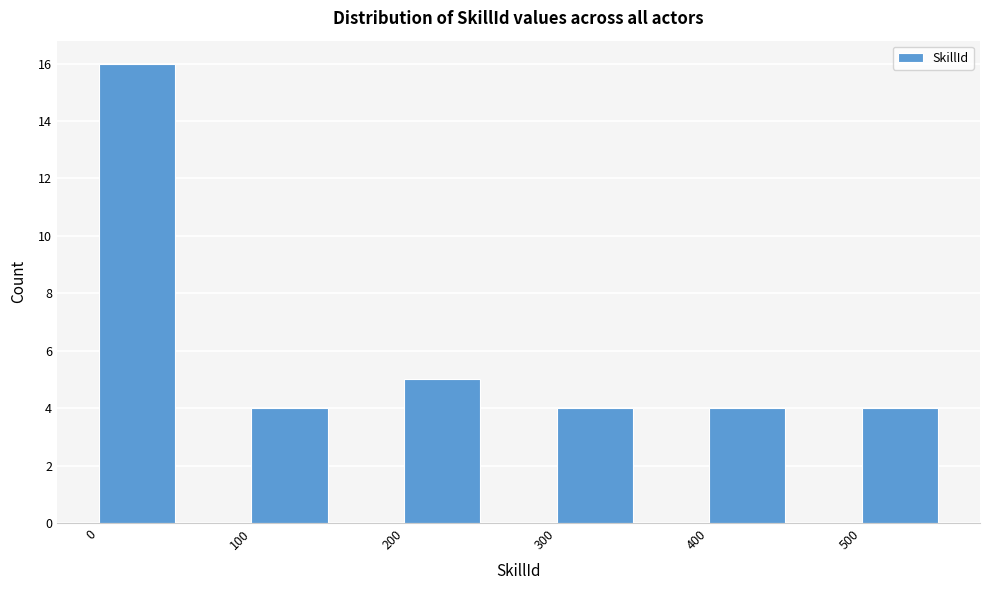

Which range on the x-axis has the tallest bar?

0 to 50